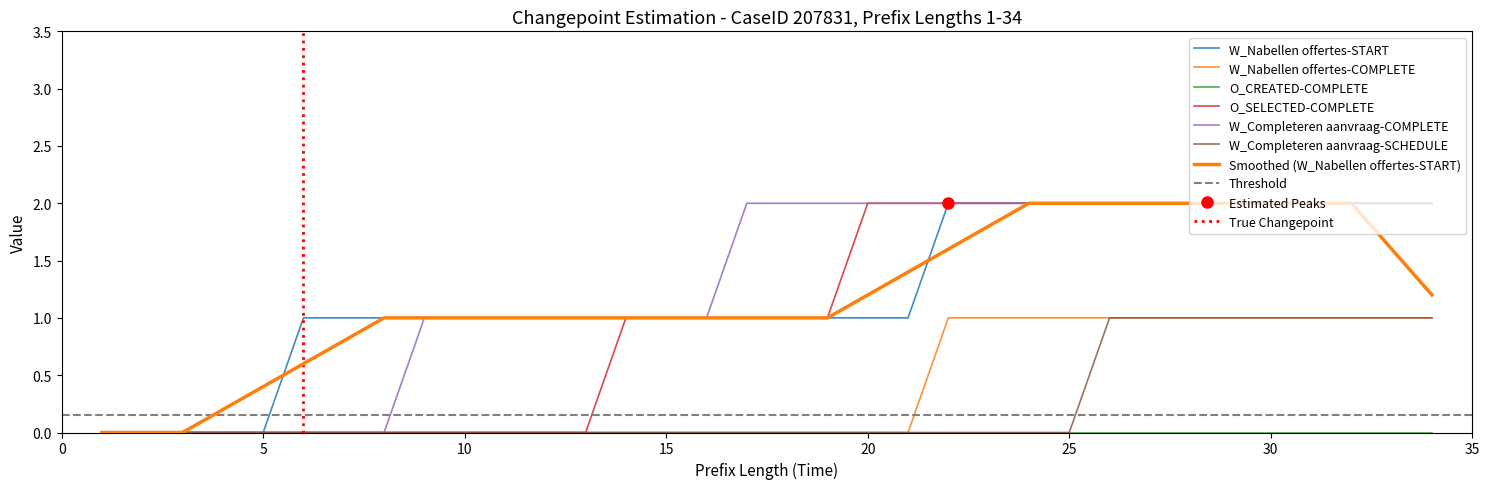

Reading left to right, list all the values displayed in this chart.

W_Nabellen offertes-START: 0	0	0	0	0	1	1	1	1	1	1	1	1	1	1	1	1	1	1	1	1	2	2	2	2	2	2	2	2	2	2	2	2	2
W_Nabellen offertes-COMPLETE: 0	0	0	0	0	0	0	0	0	0	0	0	0	0	0	0	0	0	0	0	0	1	1	1	1	1	1	1	1	1	1	1	1	1
O_SELECTED-COMPLETE: 0	0	0	0	0	0	0	0	0	0	0	0	0	1	1	1	1	1	1	2	2	2	2	2	2	2	2	2	2	2	2	2	2	2
W_Completeren aanvraag-COMPLETE: 0	0	0	0	0	0	0	0	1	1	1	1	1	1	1	1	2	2	2	2	2	2	2	2	2	2	2	2	2	2	2	2	2	2
W_Completeren aanvraag-SCHEDULE: 0	0	0	0	0	0	0	0	0	0	0	0	0	0	0	0	0	0	0	0	0	0	0	0	0	1	1	1	1	1	1	1	1	1